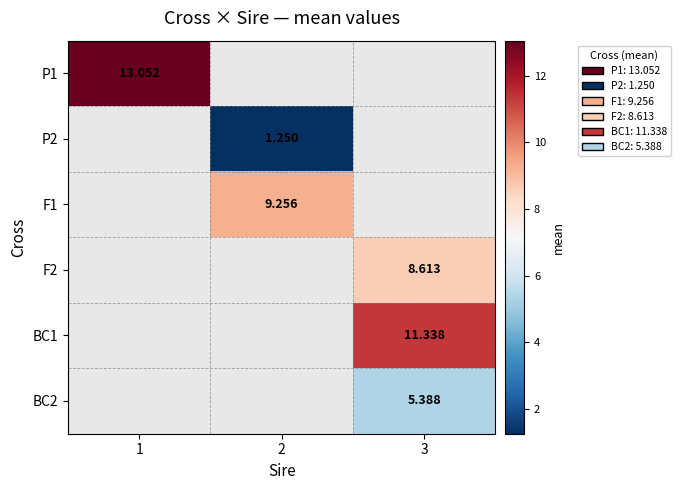

What is the maximum value shown in the chart?

13.1